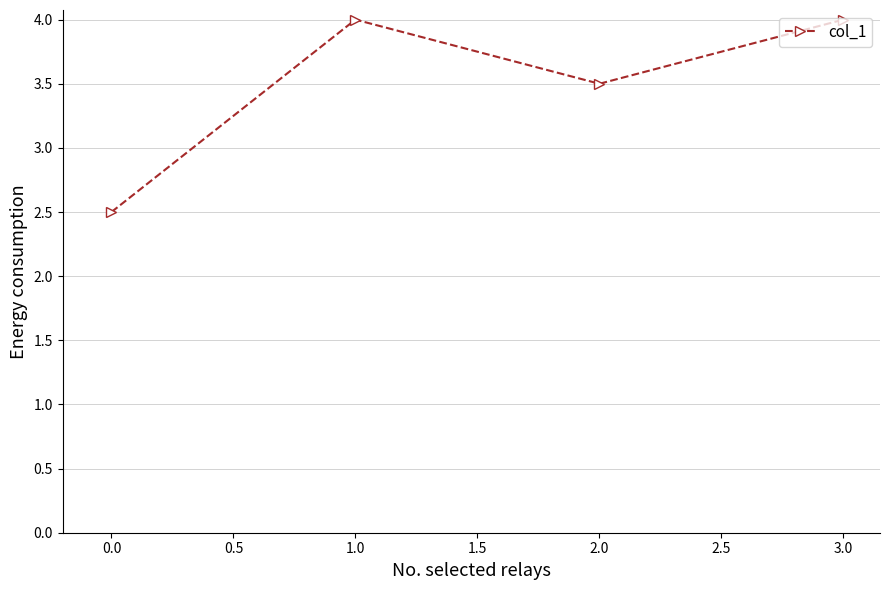

Which has a higher value, 1.0 or 0.0?

1.0